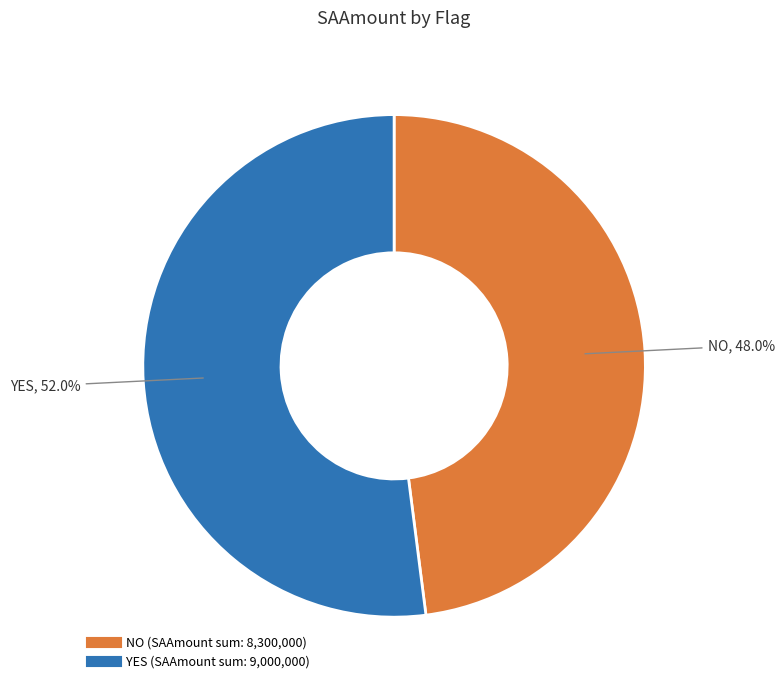

Is there any slice that represents more than half of the pie?

Yes